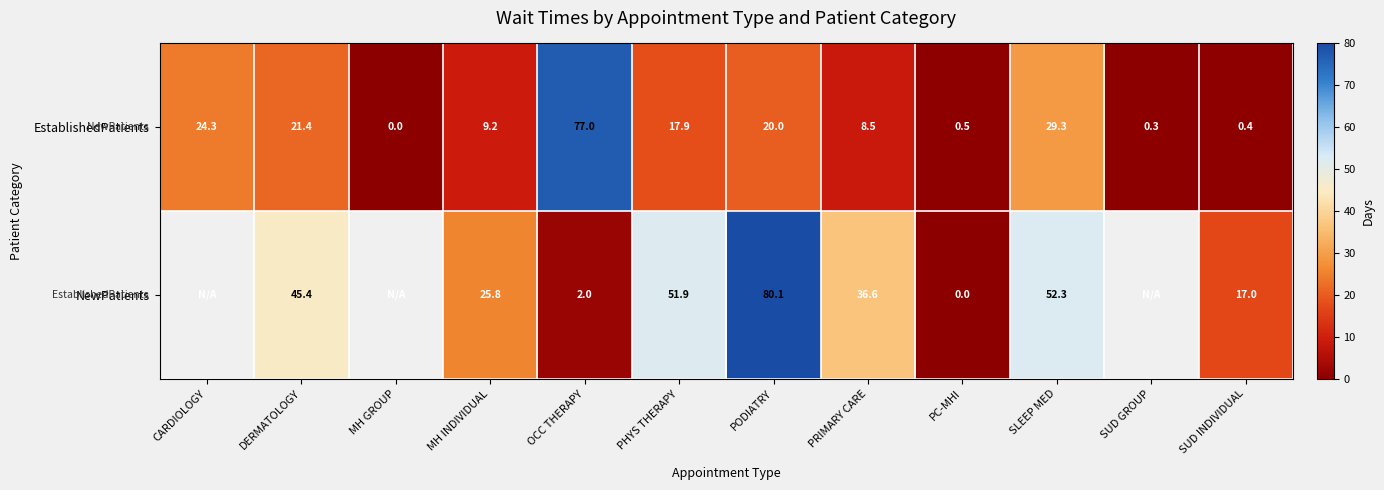

At which label is EstablishedPatients closest to 38?

SLEEP MED